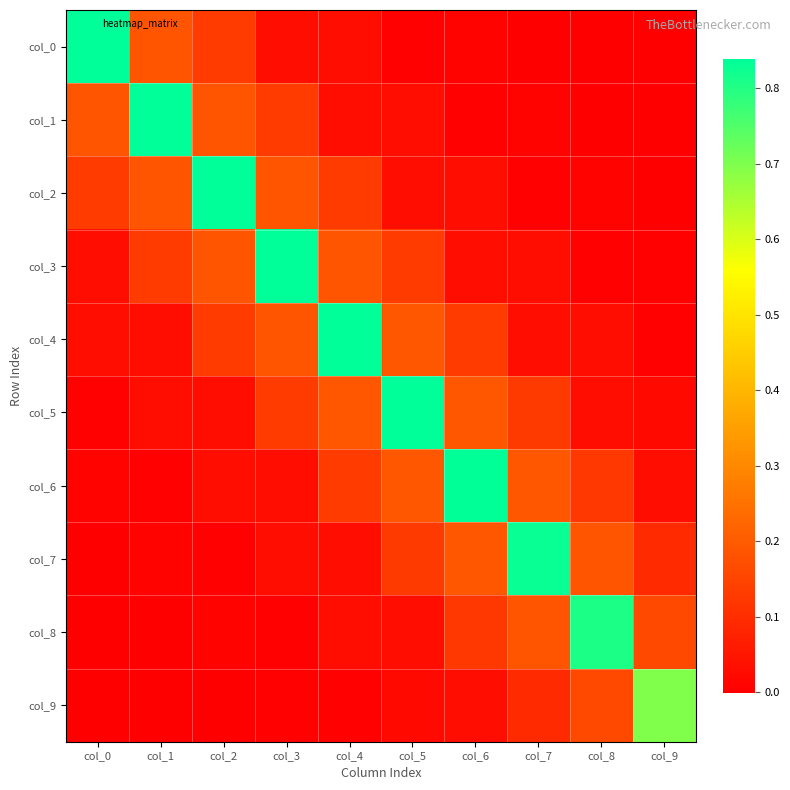

Which label corresponds to the largest value in the chart?

col_0